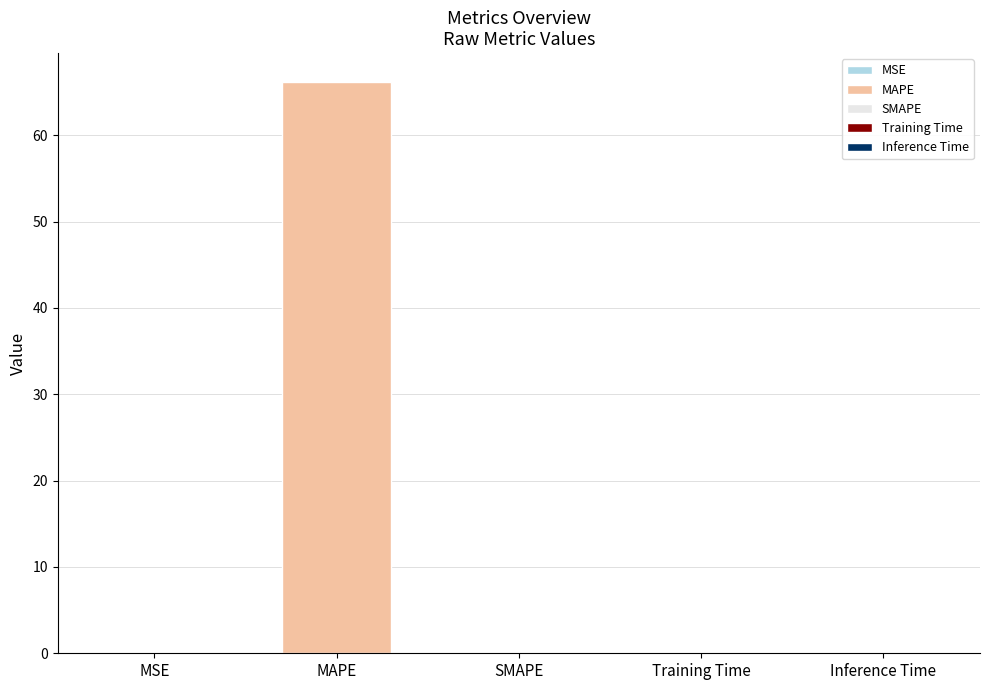

Reading left to right, extract all data points from this chart.

0.0	66.2	0.0	0.0	0.0